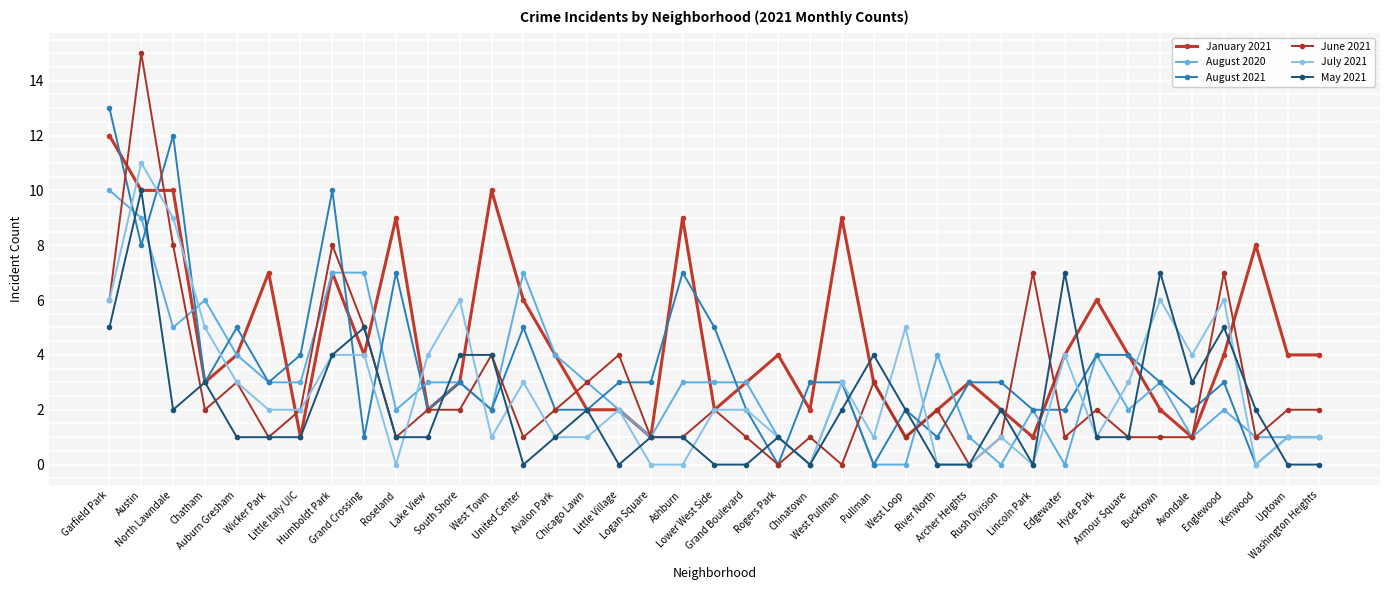

Where does the August 2020 series first go above 3?

Garfield Park